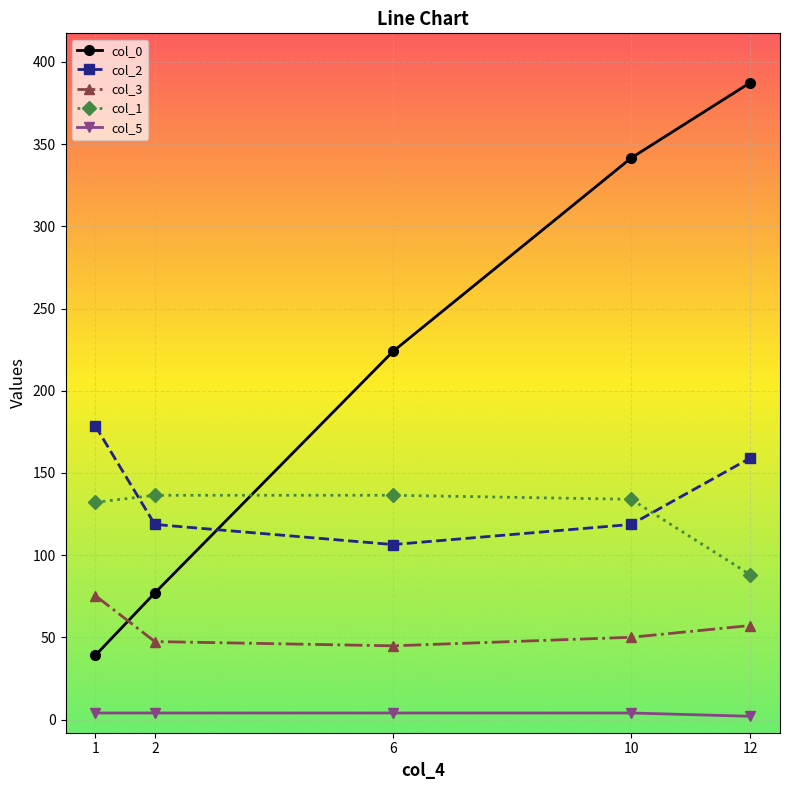

What is the total value across all series at 10?

648.3